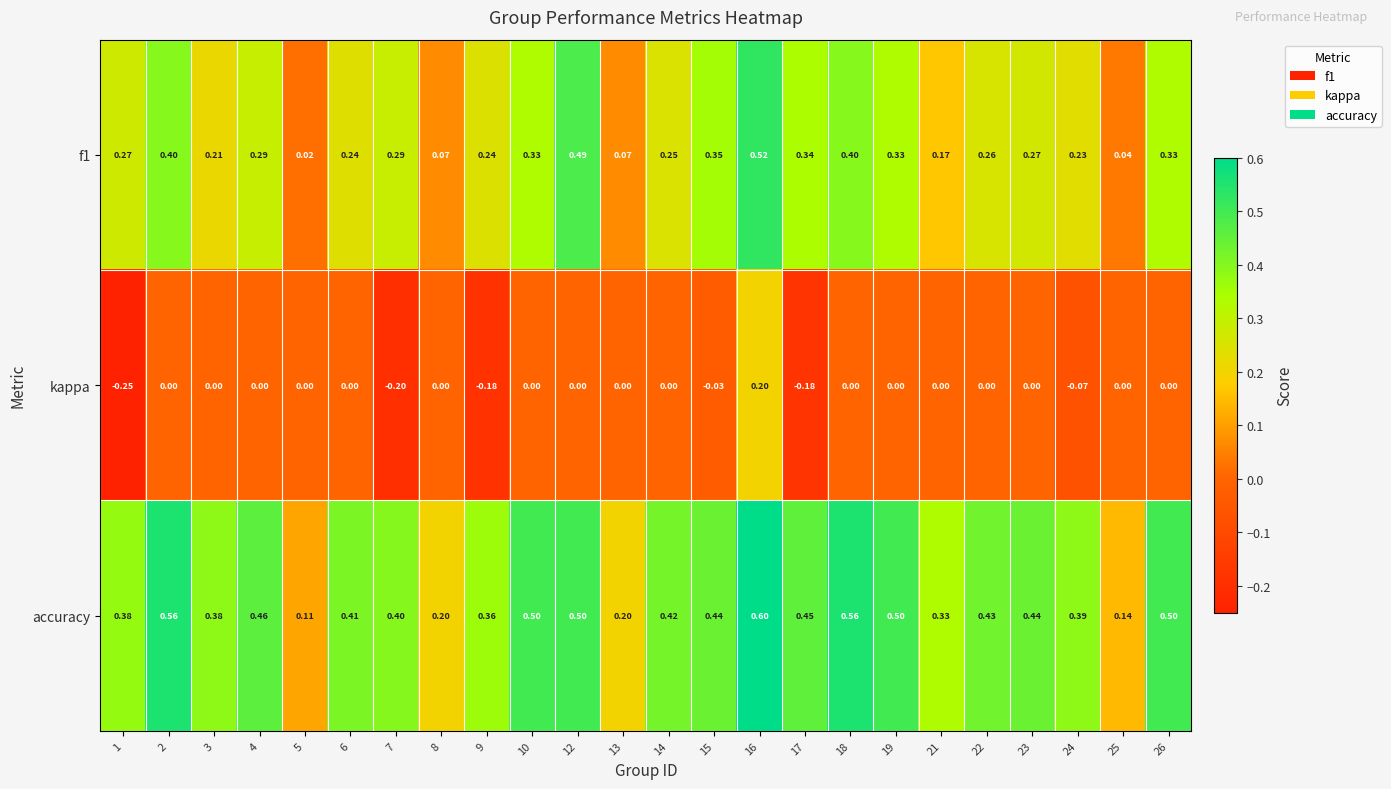

Which series changed the most between 1 and 22?

kappa